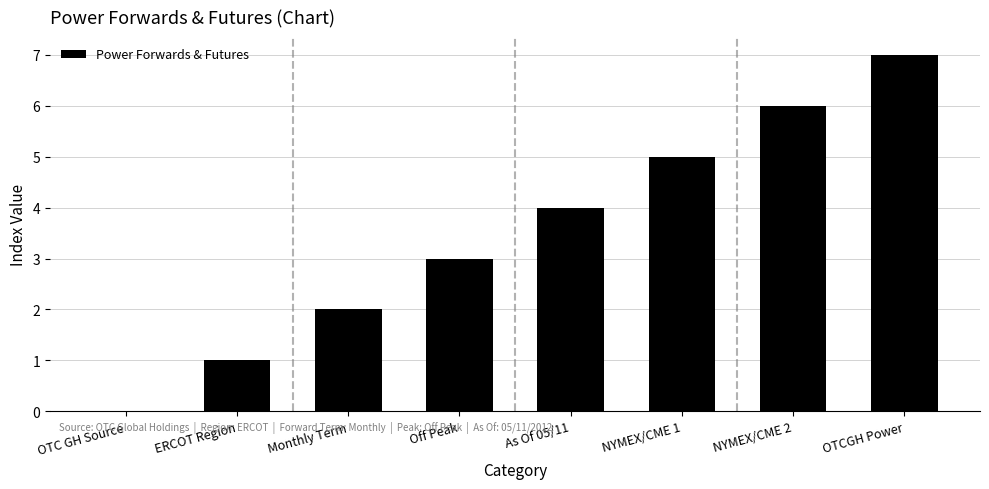

Which label corresponds to the largest value in the chart?

OTCGH Power